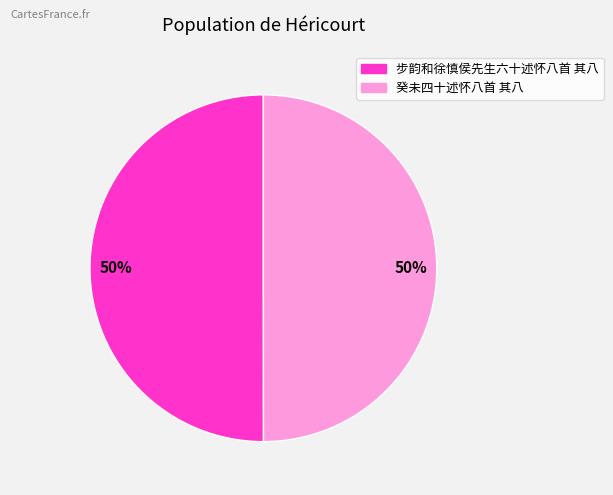

Is it true that 步韵和徐慎侯先生六十述怀八首 其八 is 40% of the pie?

False